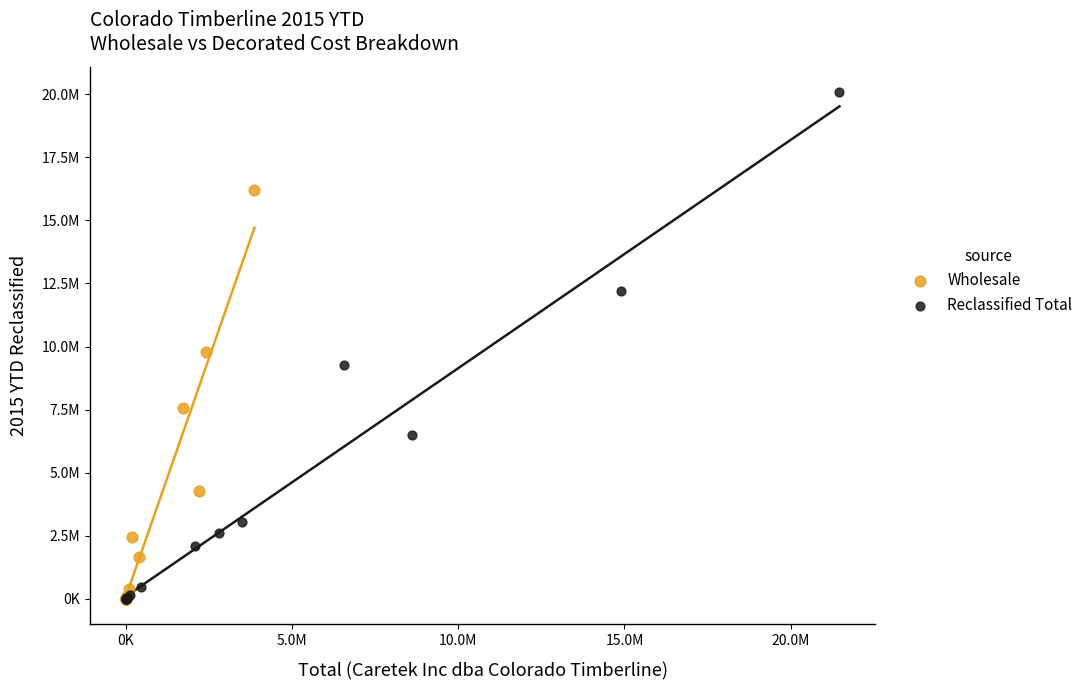

Which series has the widest spread of Y values?

Reclassified Total